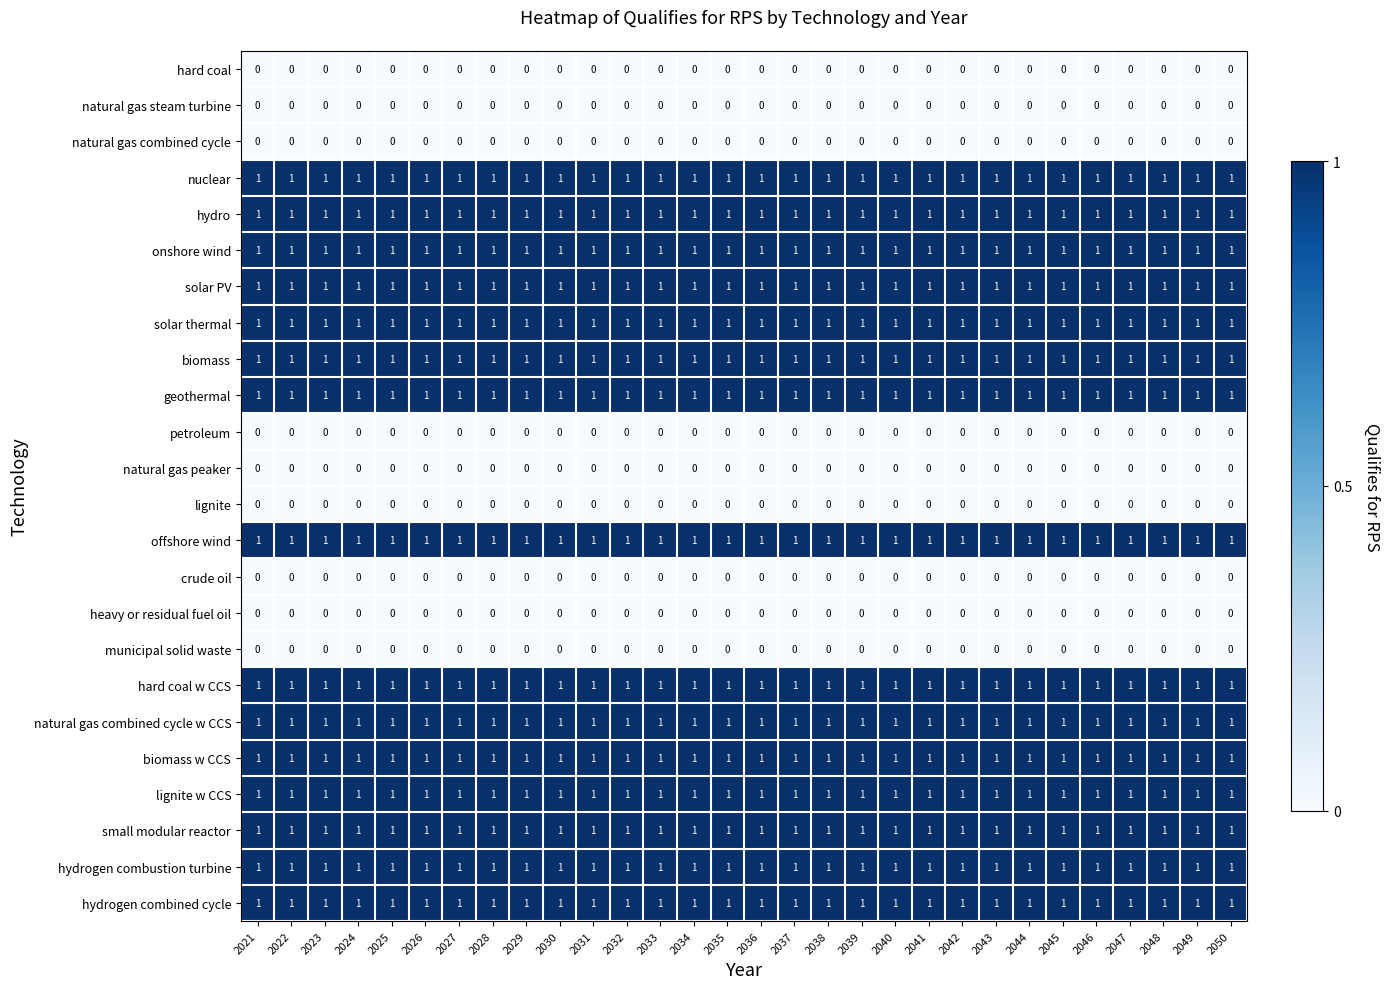

What is the total value across all series at 2045?

15